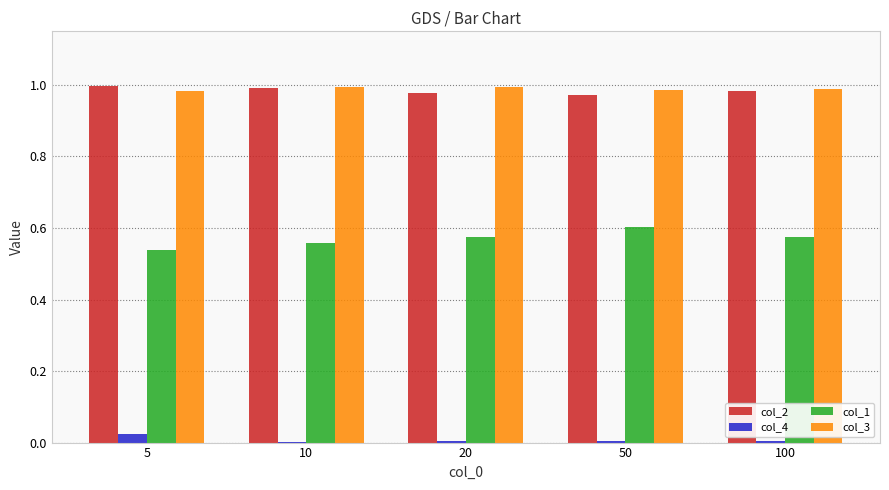

What is the total value across all series at 5?

2.5